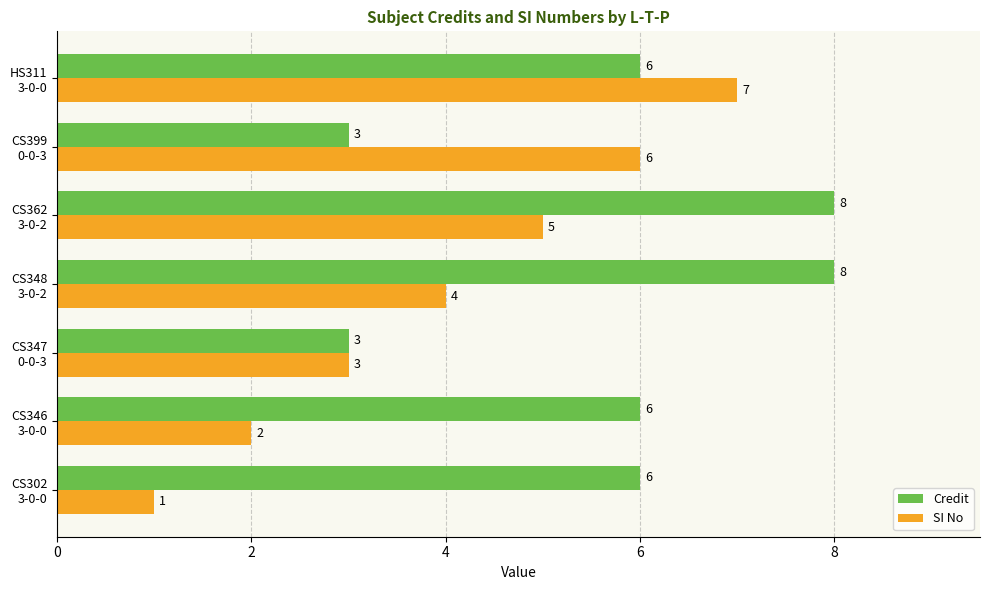

What is the difference between the maximum and minimum values in the SI No series?

6